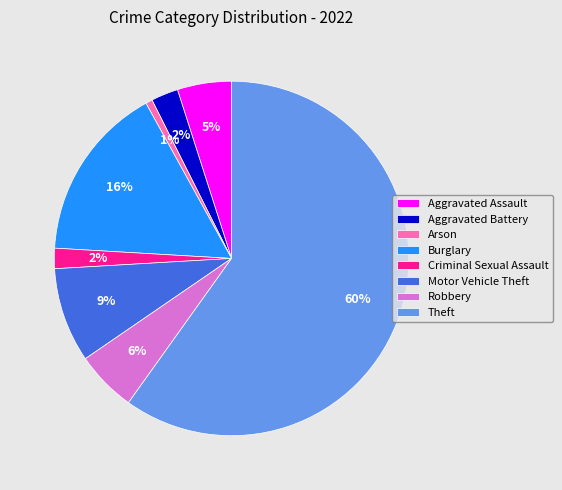

Does Burglary represent more than half of the total?

No